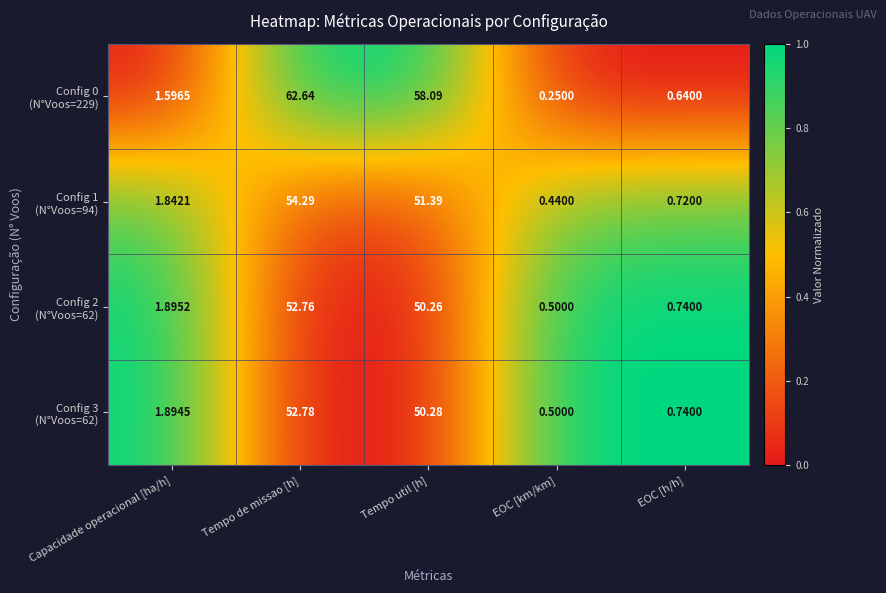

At which category does the chart reach its minimum across all series?

EOC [km/km]